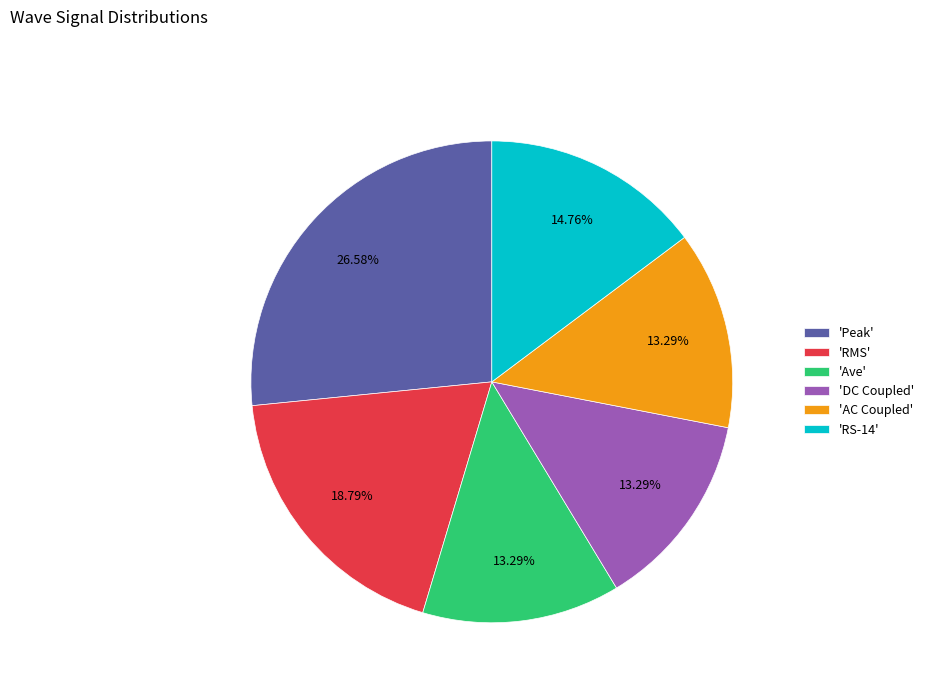

To the nearest percent, what is the difference between the largest and smallest slice percentages?

13%